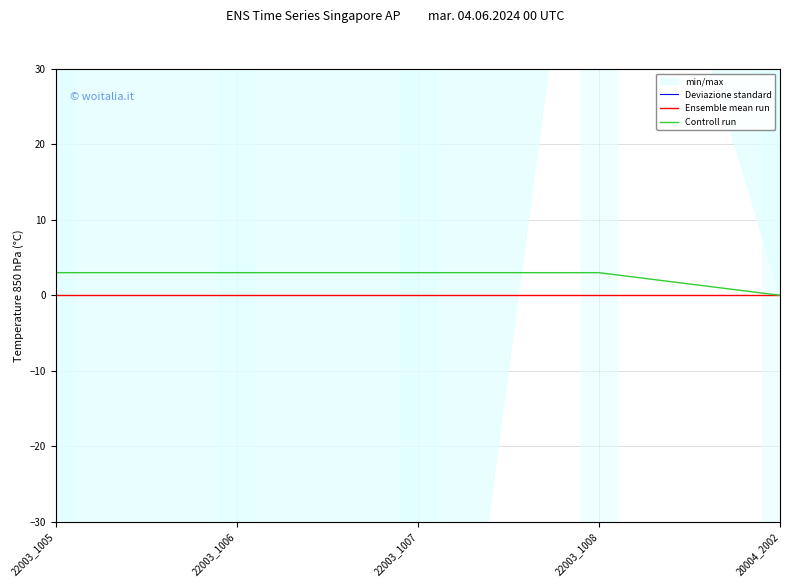

At which label does Deviazione standard reach its minimum?

22003_1005